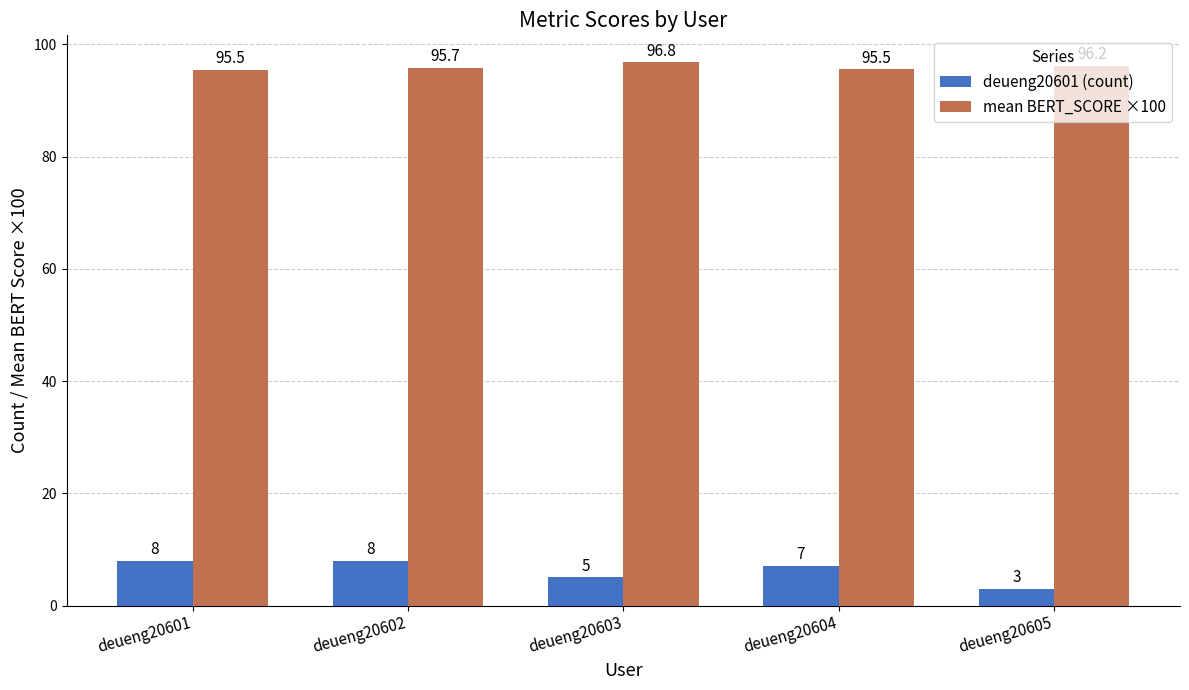

What is the value of the mean BERT_SCORE ×100 bar at the 2nd from the left?

95.7